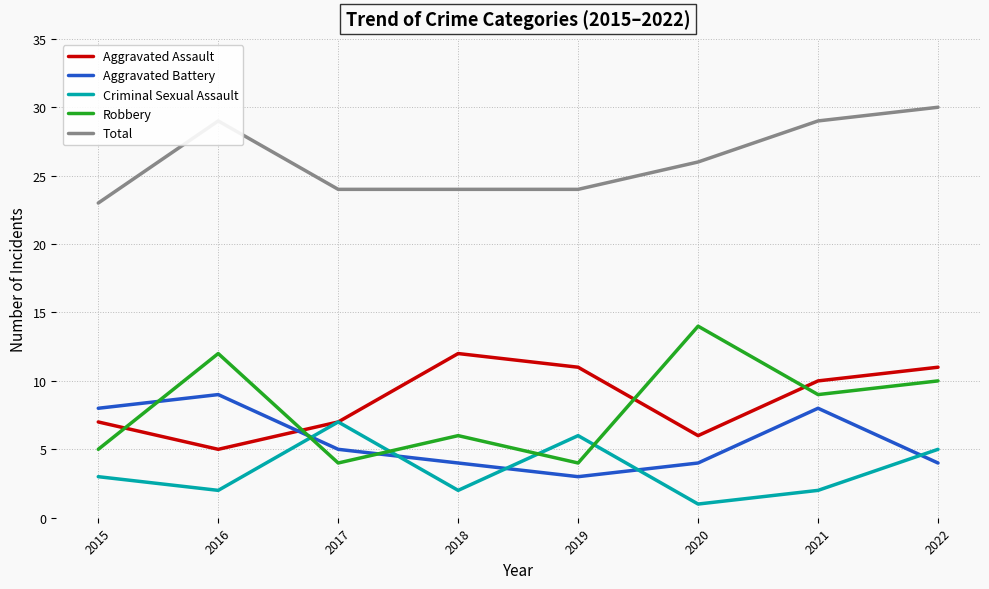

Reading left to right, transcribe all the data shown in this chart.

Aggravated Assault: 7	5	7	12	11	6	10	11
Aggravated Battery: 8	9	5	4	3	4	8	4
Criminal Sexual Assault: 3	2	7	2	6	1	2	5
Robbery: 5	12	4	6	4	14	9	10
Total: 23	29	24	24	24	26	29	30